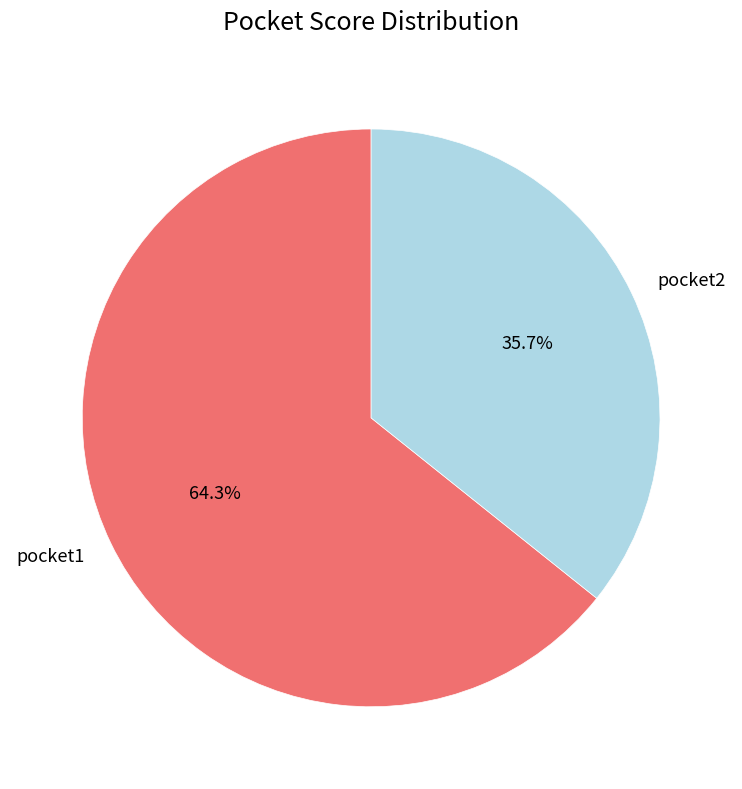

Count the number of slices in the pie.

2